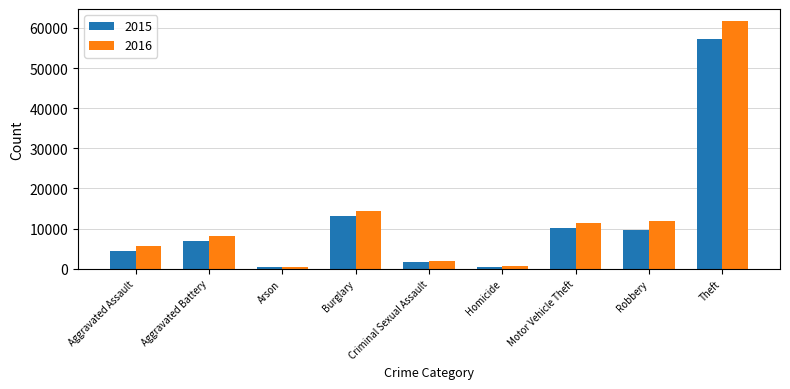

What is the value of the 2016 bar at the 8th from the left?

11960